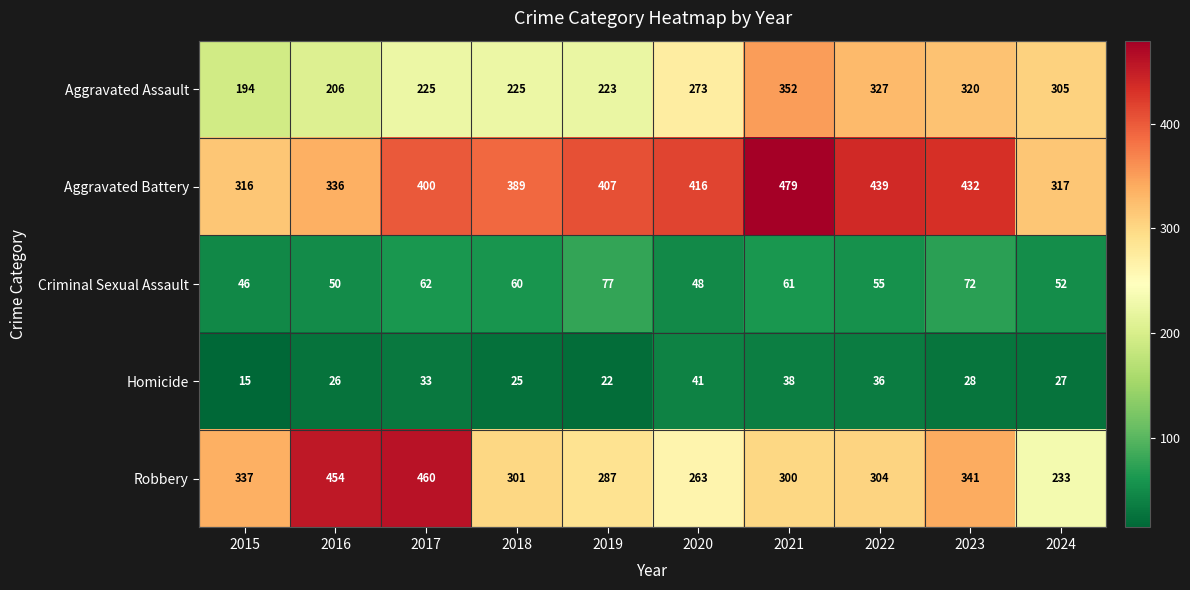

Which series has the largest total across all categories?

Aggravated Battery